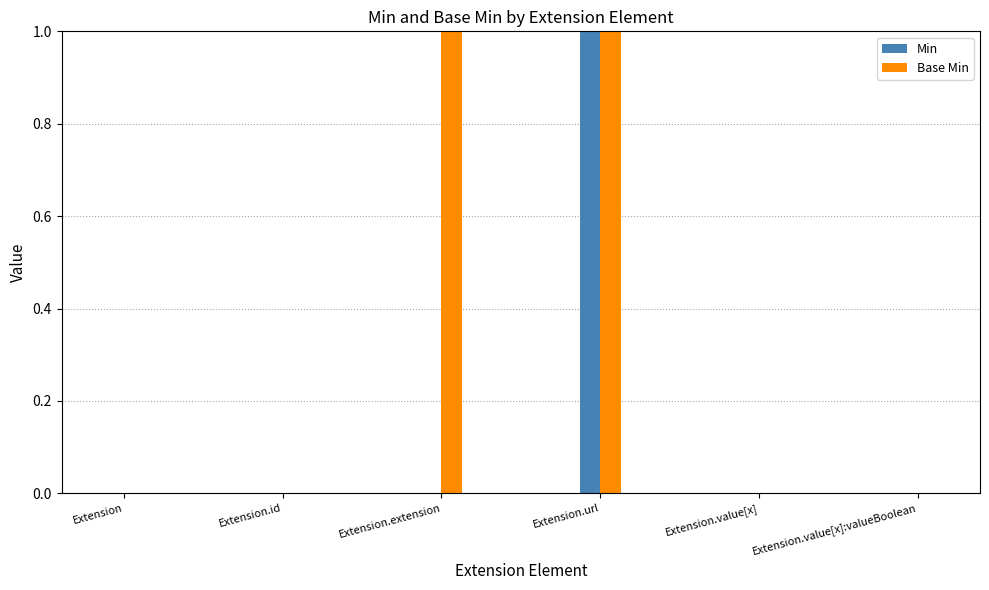

What are all the series names shown in the legend?

Min, Base Min